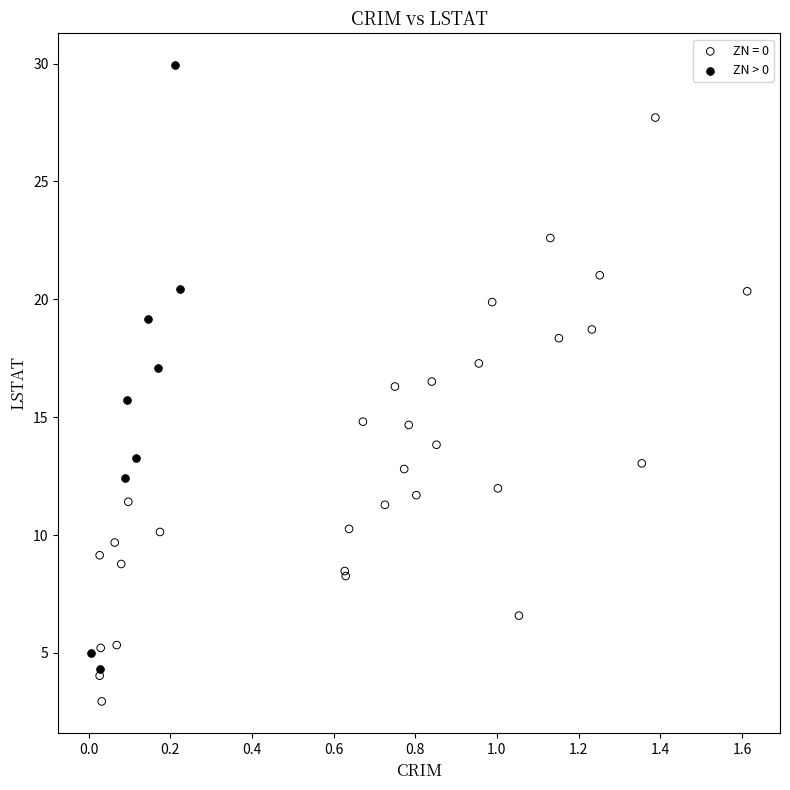

Which series contains the highest Y value?

ZN > 0